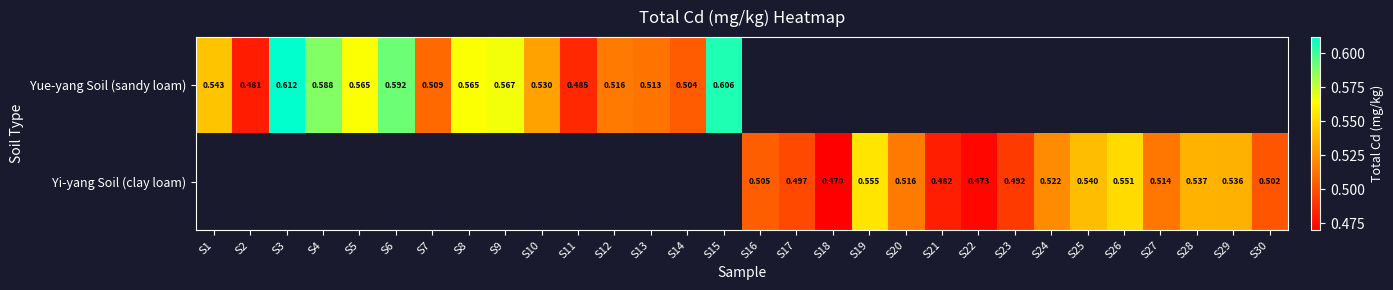

The value of Yi-yang Soil (clay loam) at S21 is 0.5. True or false?

True